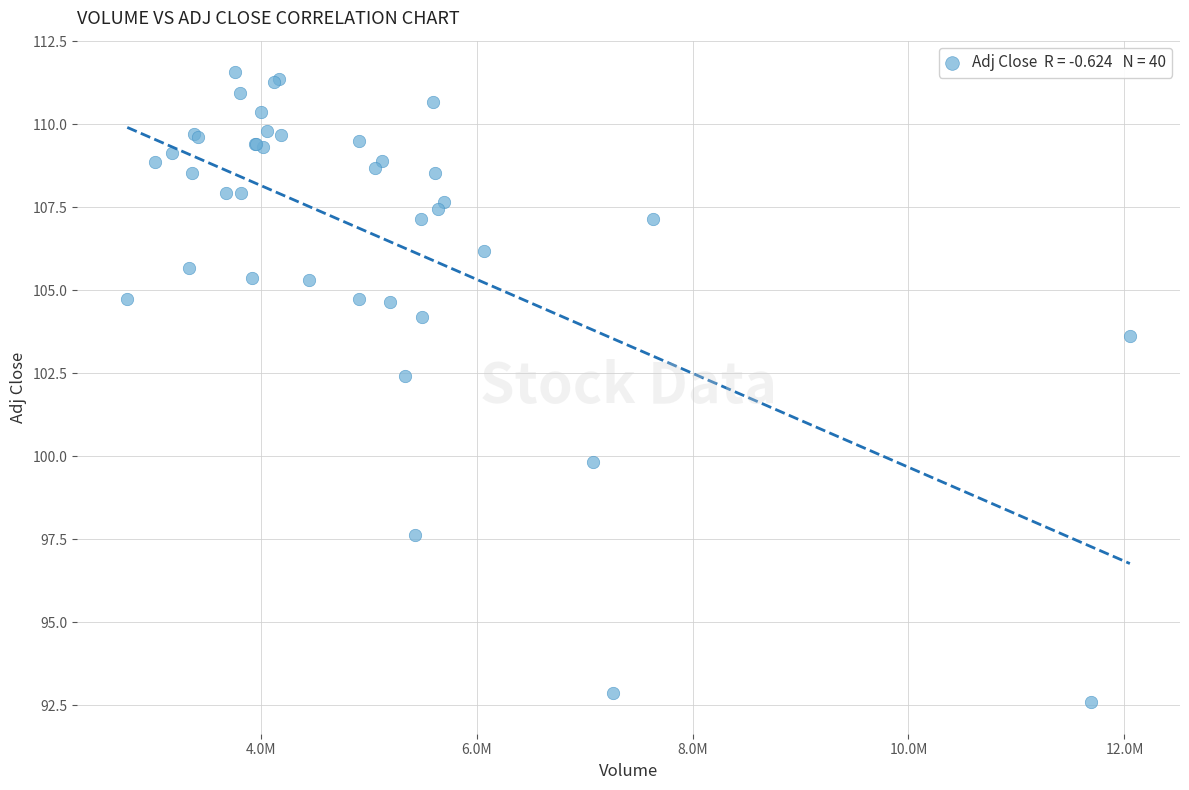

What Y value in the scatter plot is closest to 102?

102.4